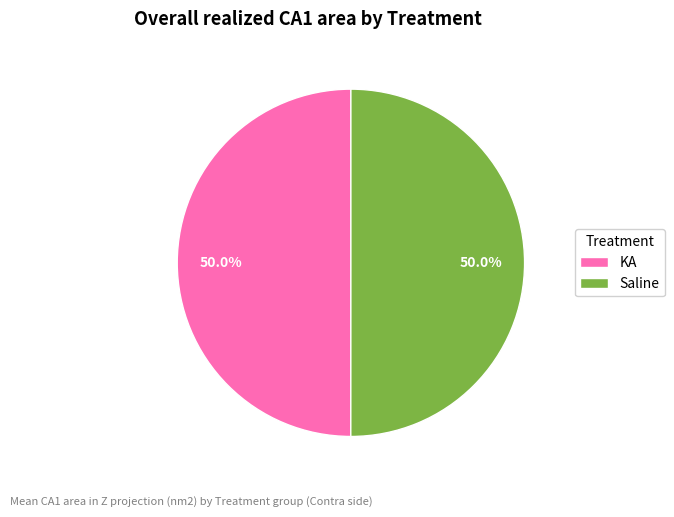

Approximately how many times larger is the value at Saline compared to KA?

1.0